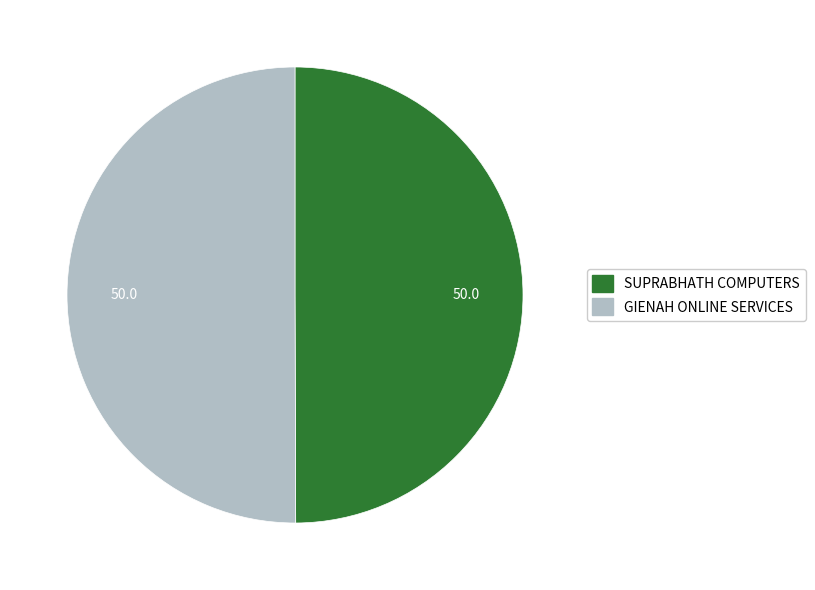

What is the ratio of the value at SUPRABHATH COMPUTERS to the value at GIENAH ONLINE SERVICES?

1.0